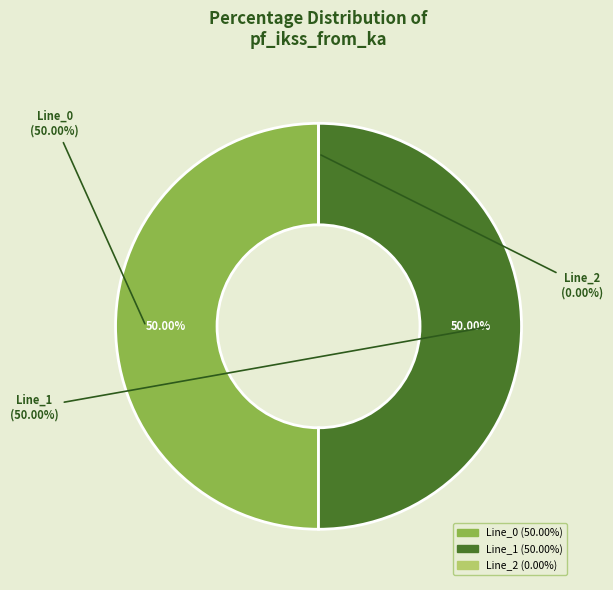

To the nearest percent, what portion does Line_0 represent?

50%